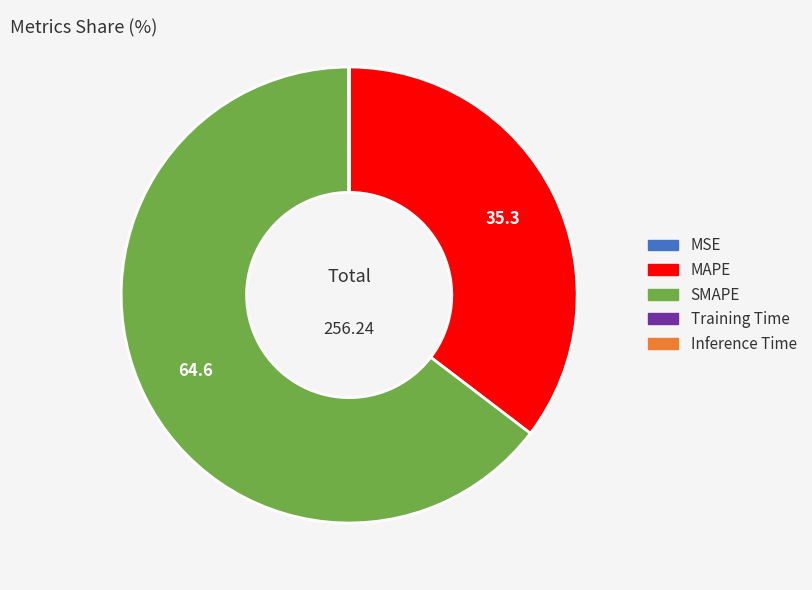

Which category has the biggest portion of the pie?

SMAPE